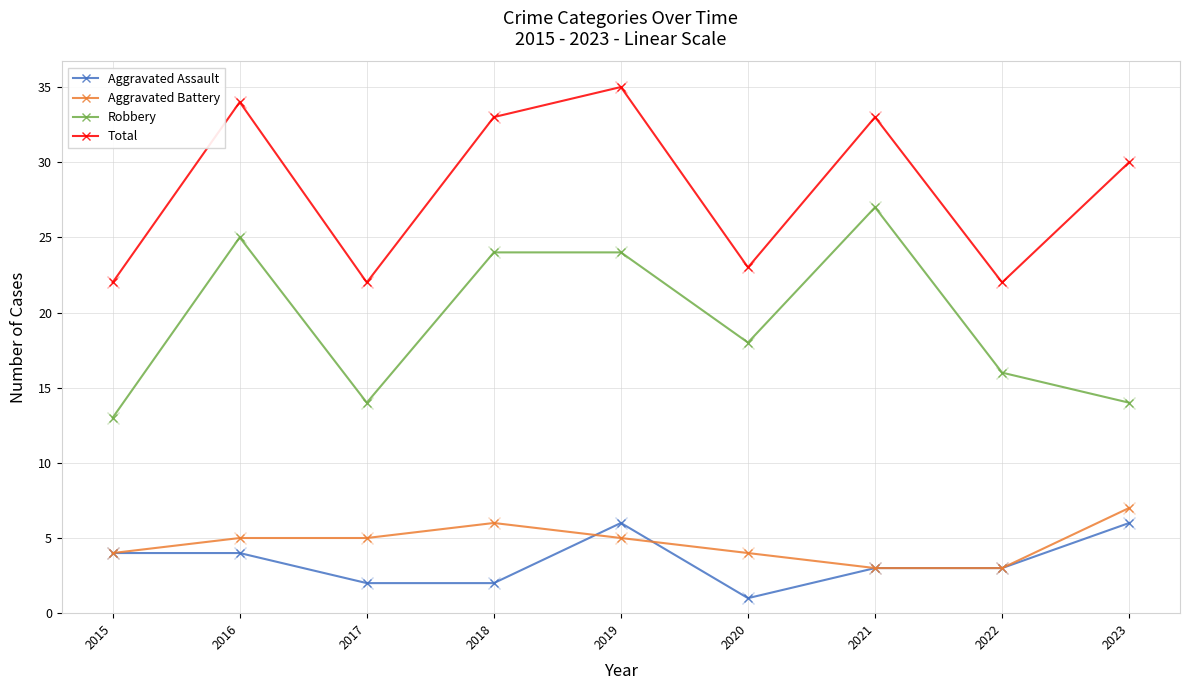

What is the average value of the Robbery series?

19